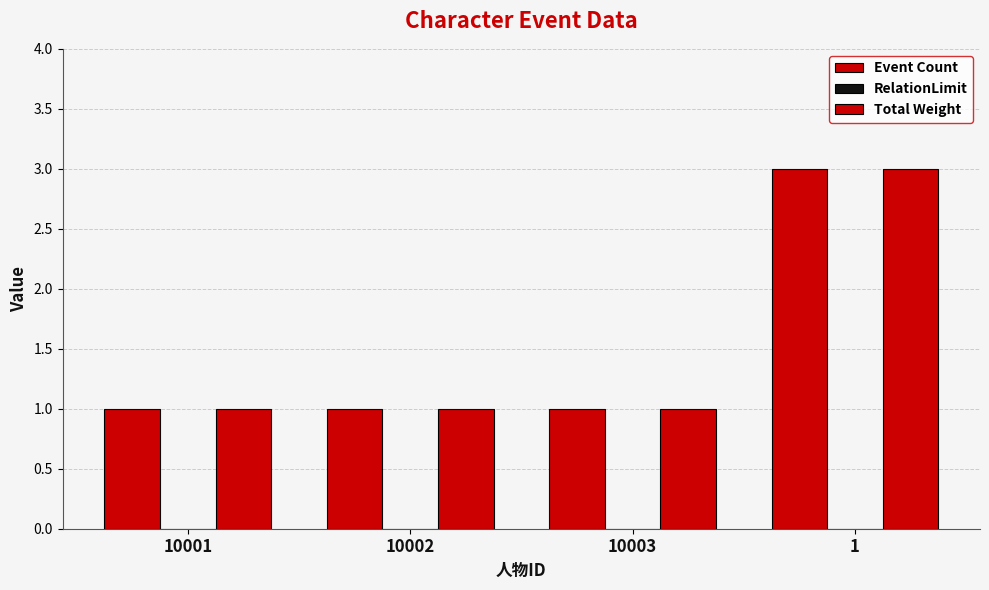

Are the bars grouped side by side (vs. stacked)?

Yes